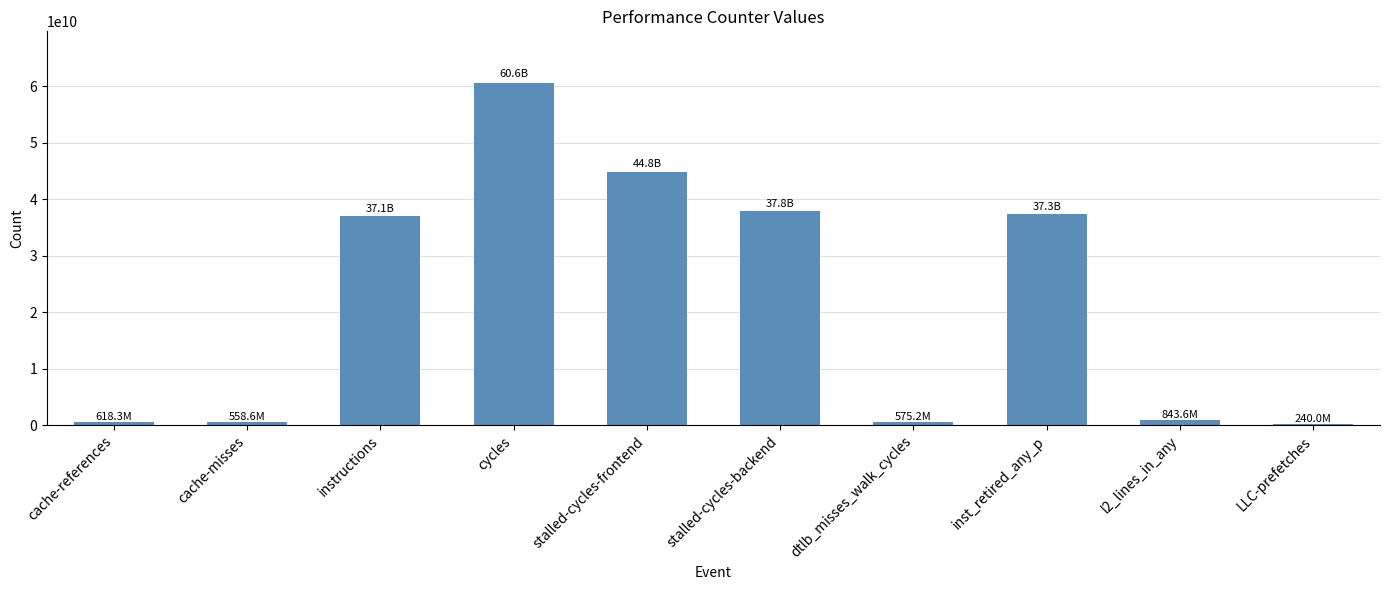

What is the ratio of the value at inst_retired_any_p to the value at cache-misses?

66.8